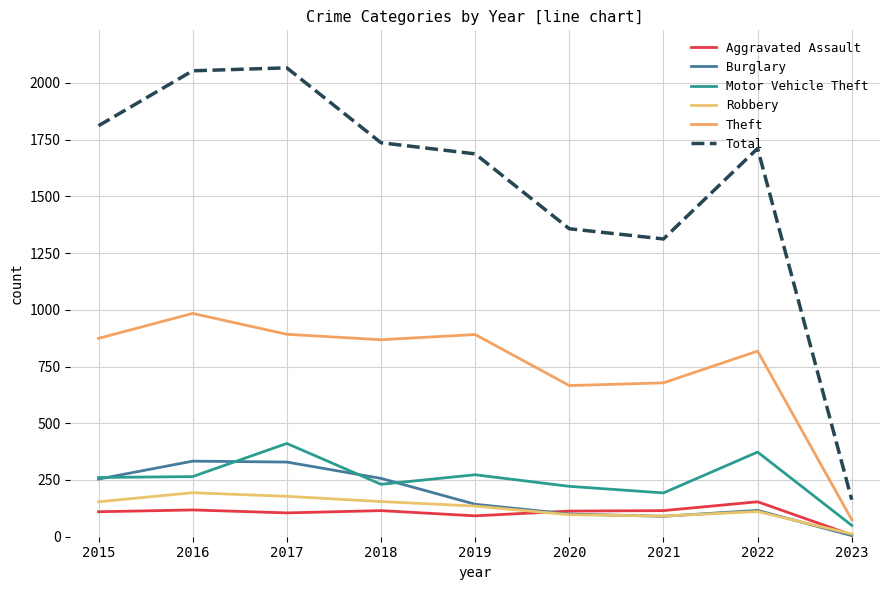

What is the value of the Burglary point at the 4th from the left?

257